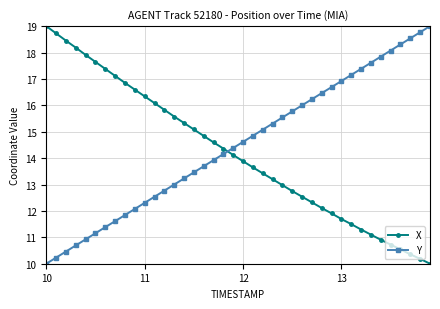

Which series ends up on top after the final intersection of X and Y?

Y